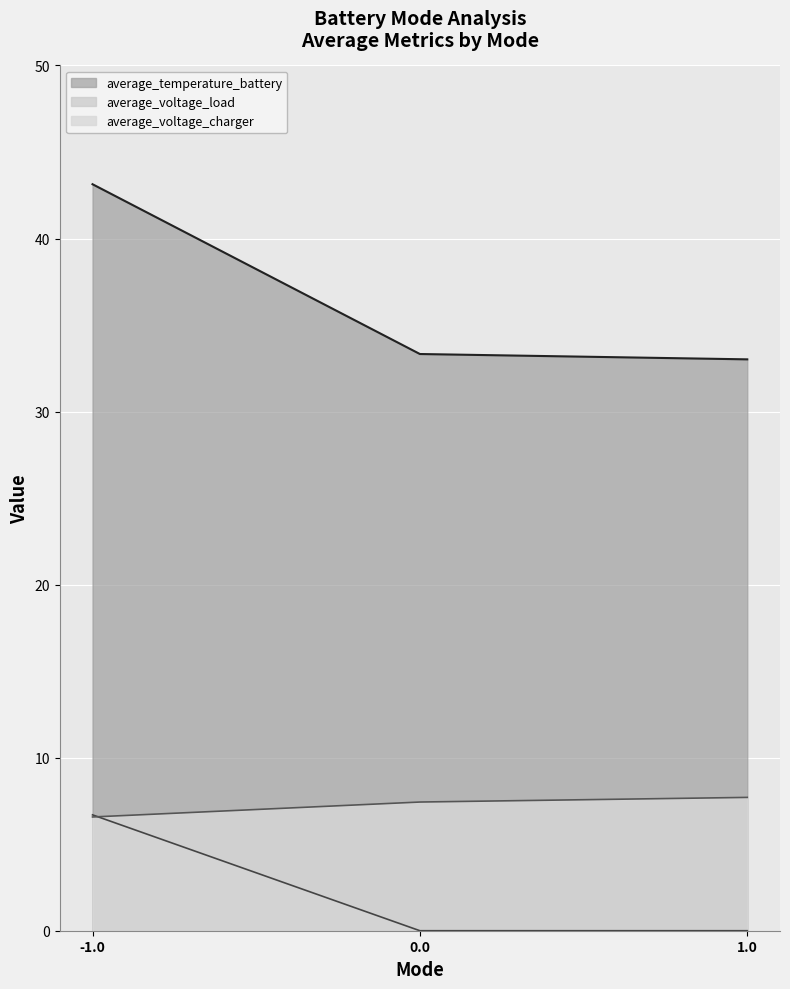

True or false: average_temperature_battery has a value of 21.5 at 1.0.

False